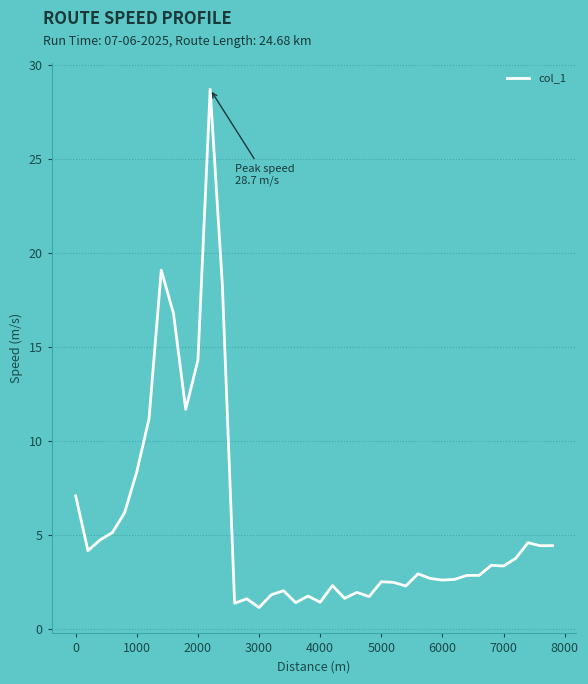

What is the minimum value shown in the chart?

1.2